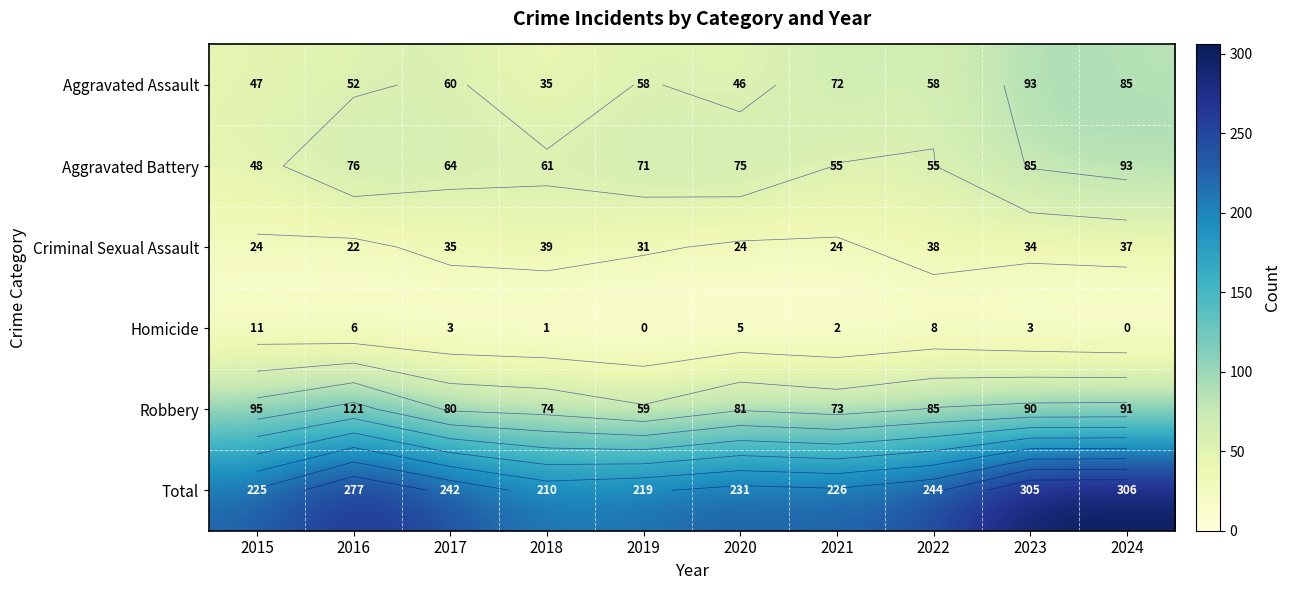

True or false: Criminal Sexual Assault has a value of 39 at 2018.

True